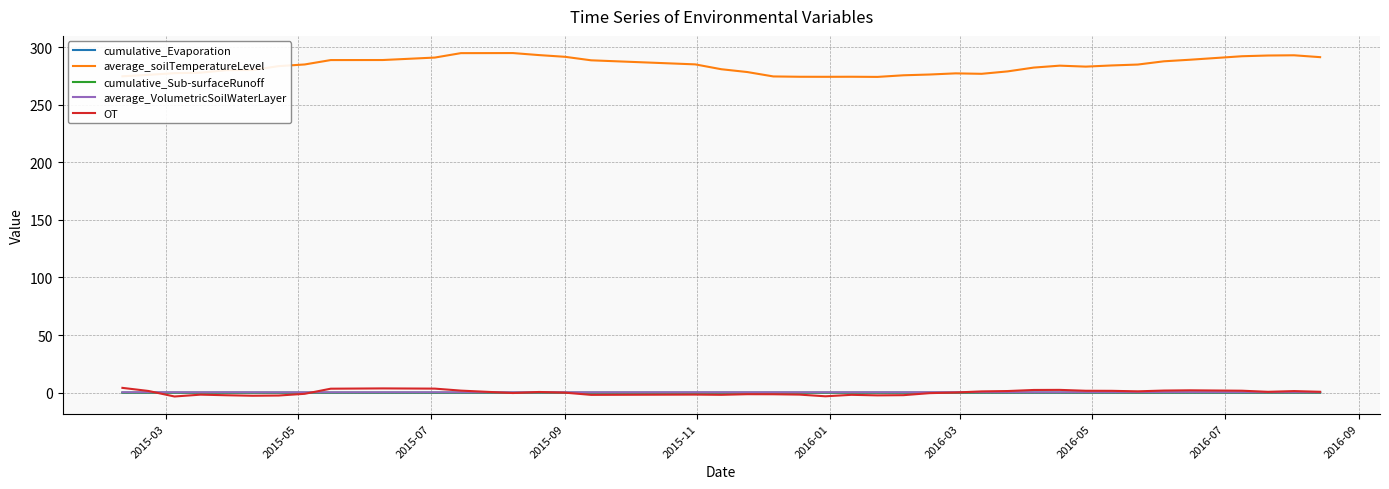

Which series has the largest range (max minus min)?

average_soilTemperatureLevel